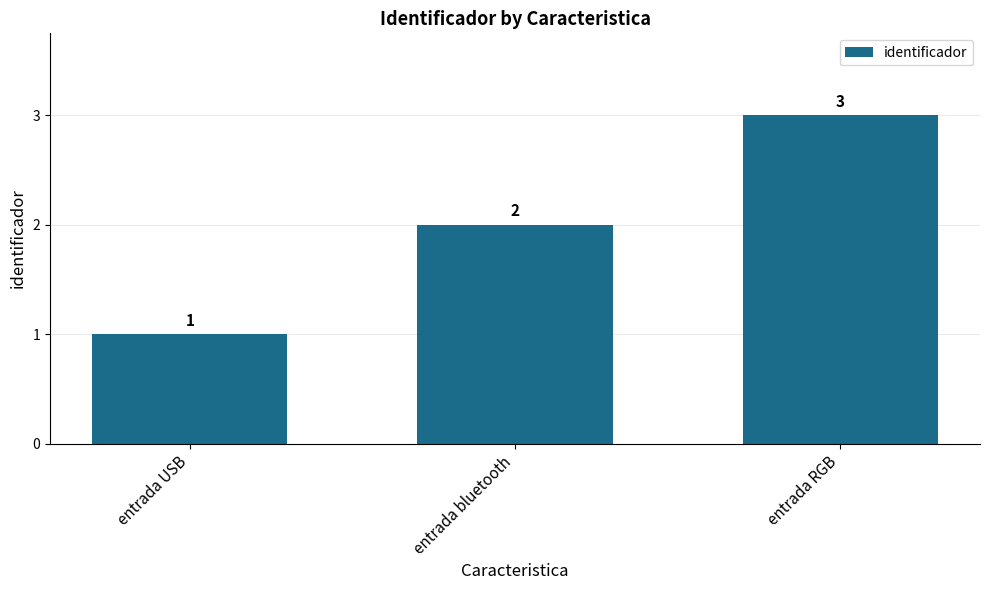

What position from the right is entrada USB?

3